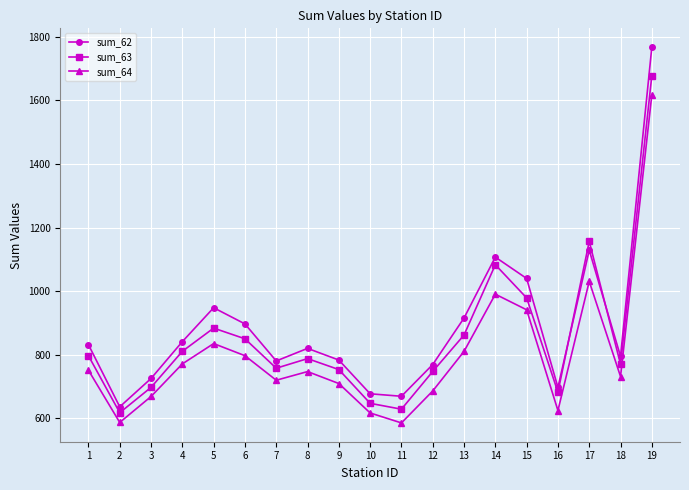

Rank the series by their maximum value, from highest to lowest.

sum_62, sum_63, sum_64